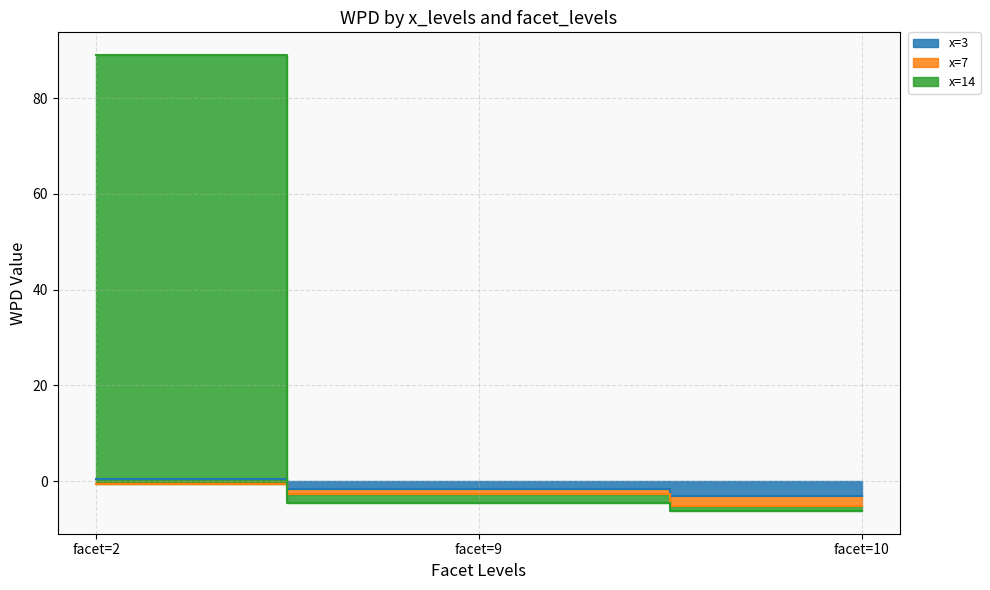

The x=3 series shows 0.8 at facet=2. True or false?

False